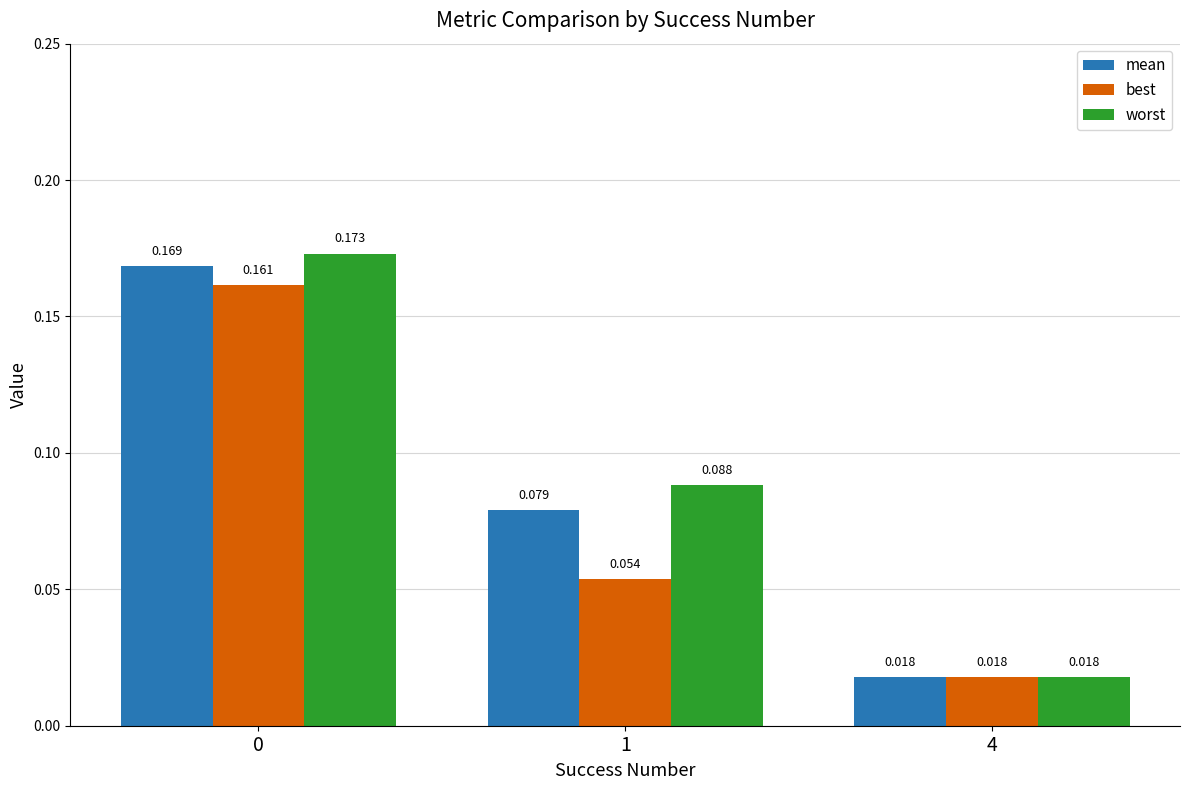

Rank the series at 1 from lowest to highest value.

best, mean, worst